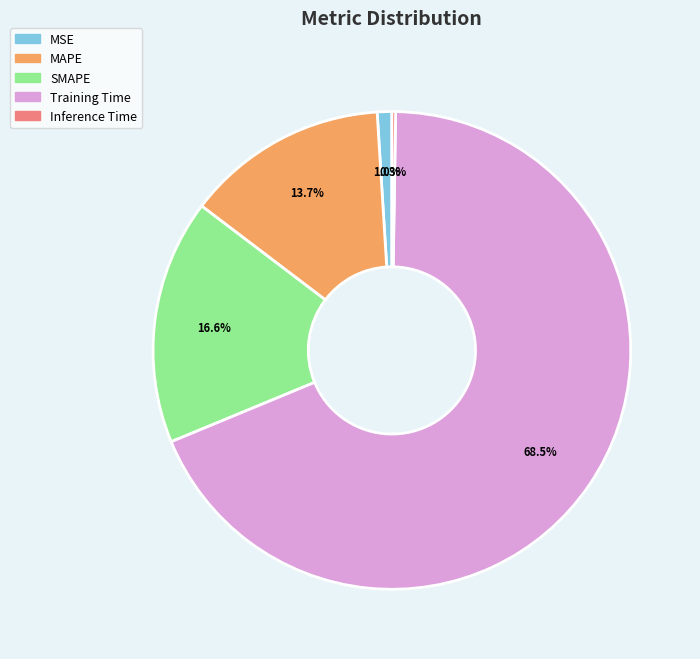

What is the largest slice in the pie chart?

Training Time